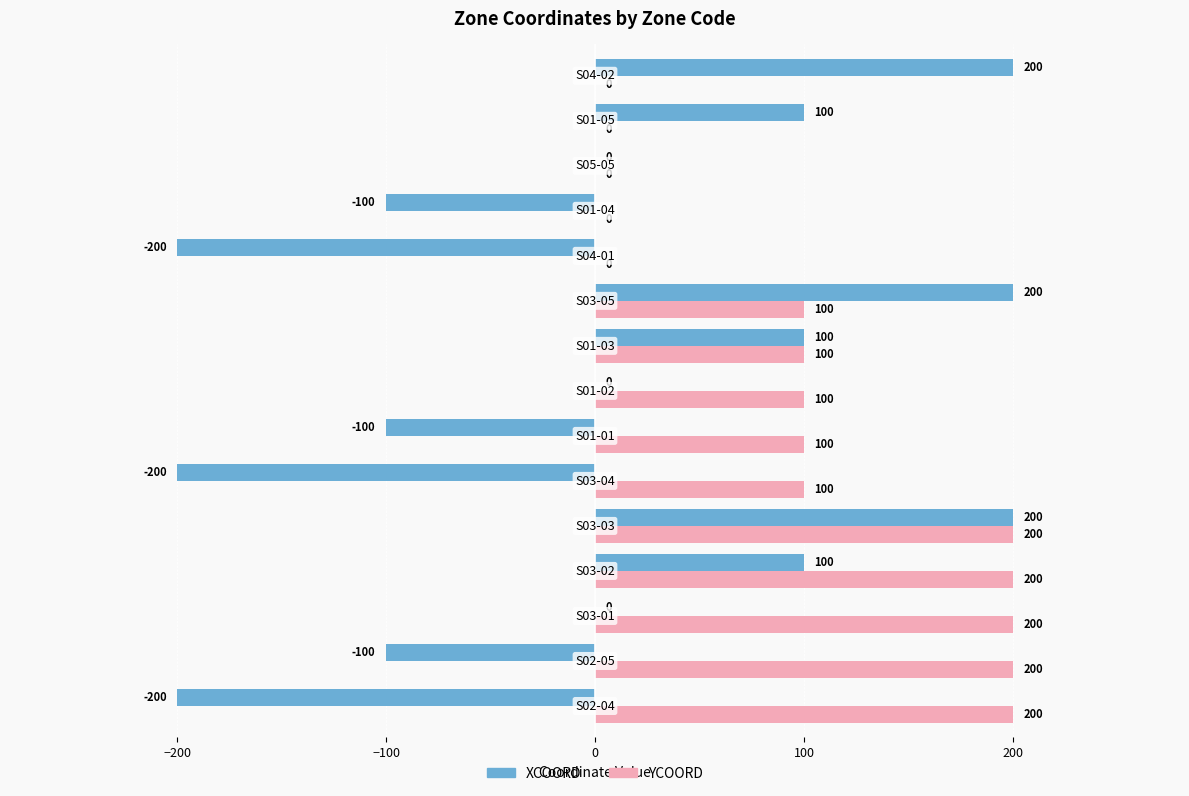

What is the maximum value shown in the chart?

200